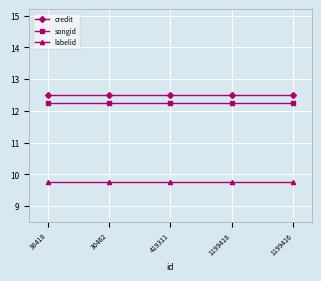

Which series has the largest total across all categories?

credit